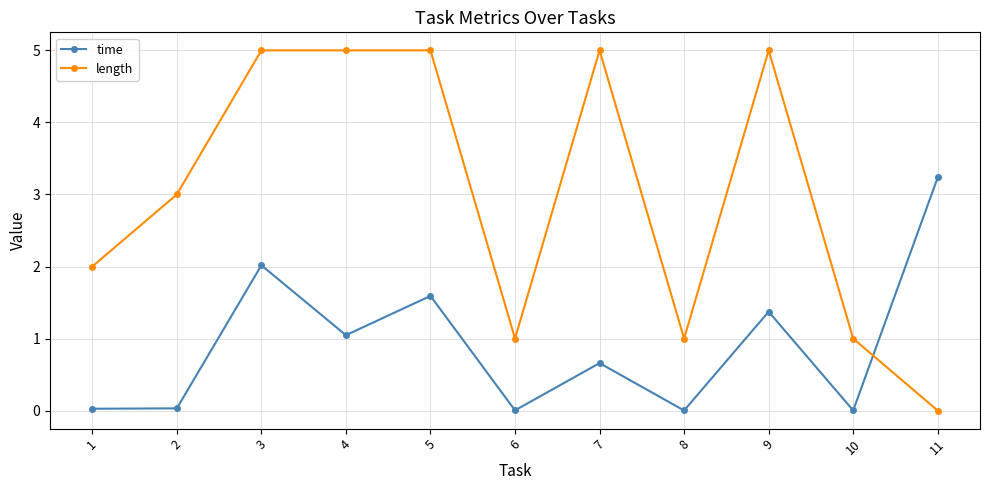

True or false: time has more than 1 interior local peaks.

True